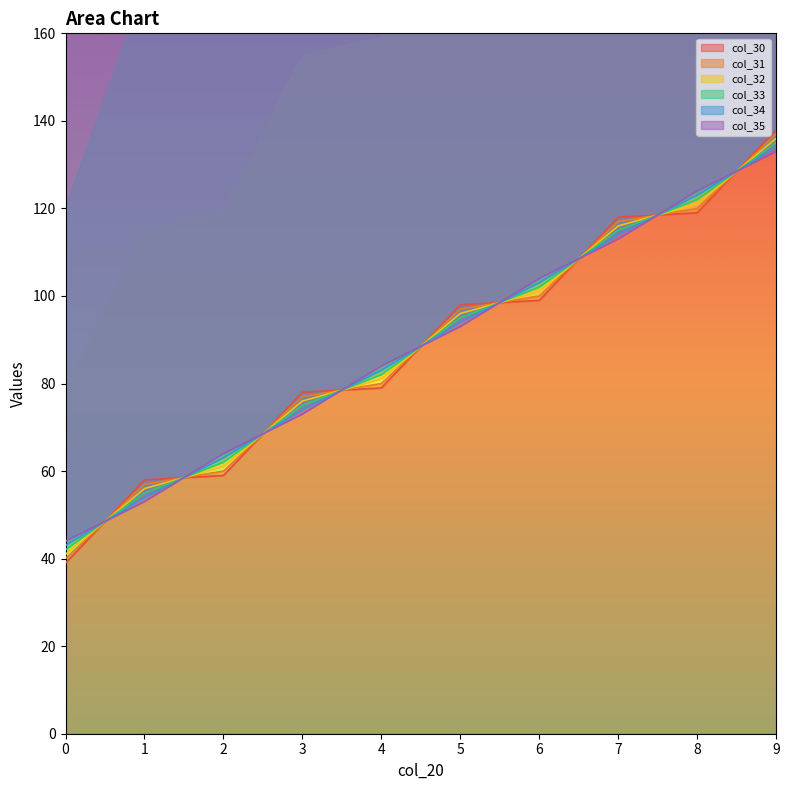

True or false: col_35 and col_30 cross at least once.

True